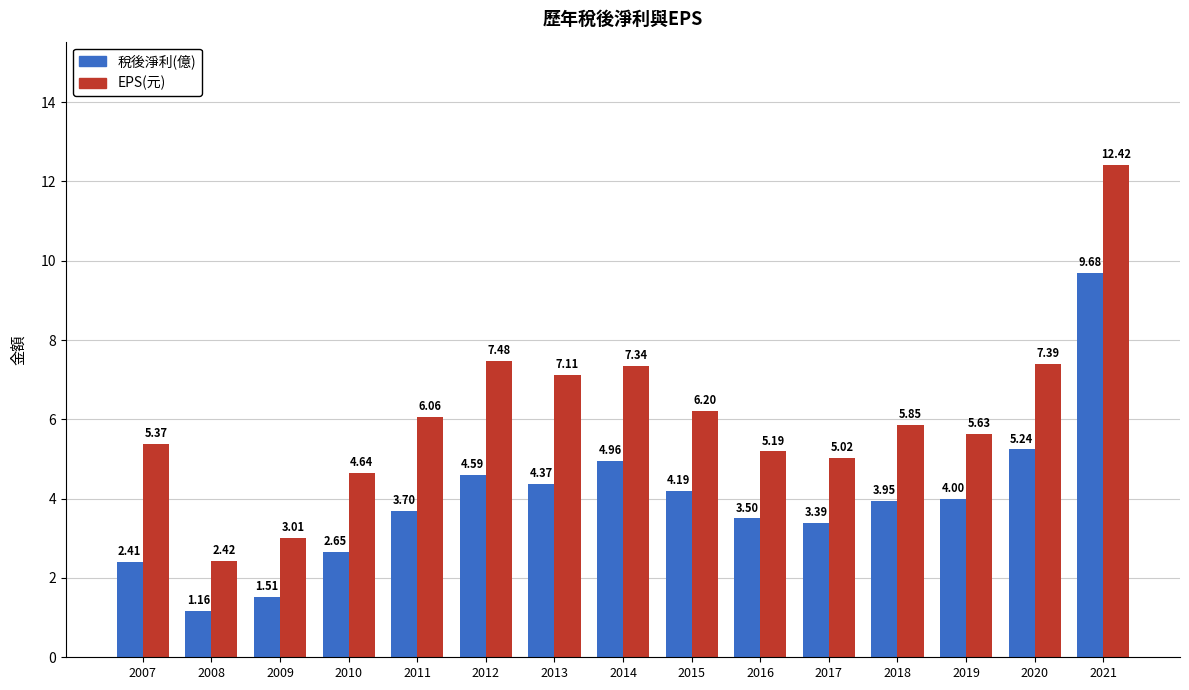

What is the sum of all 稅後淨利(億) values?

59.3